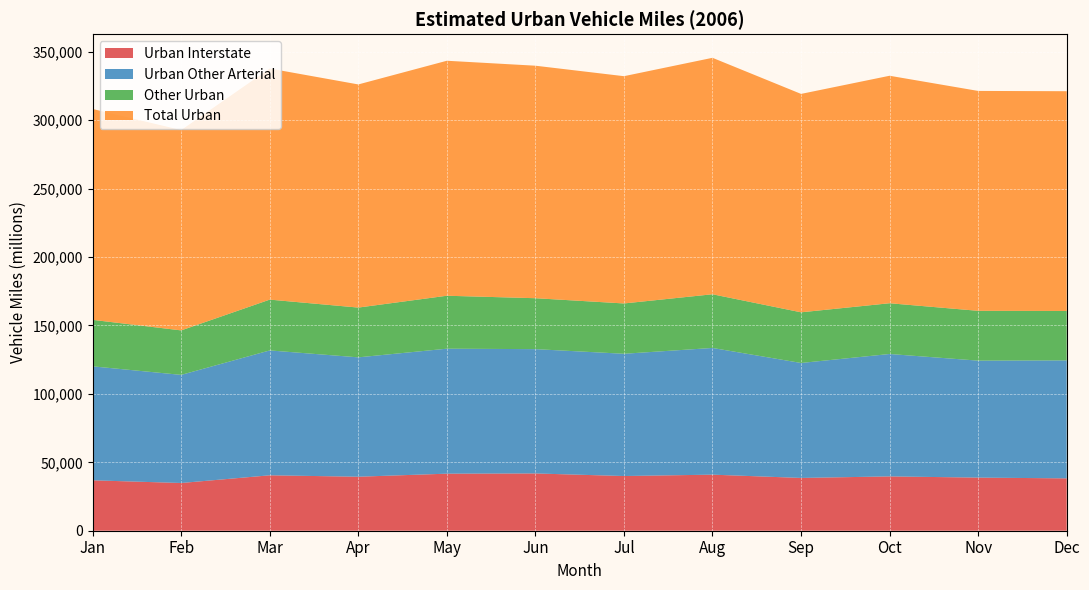

Reading left to right, extract all data points from this chart.

Urban Interstate: 36842	34881	40504	39470	41694	41860	39974	40976	38581	39696	38824	38261
Urban Other Arterial: 83296	79018	91271	87245	91349	90854	89356	92604	84019	89468	85494	86230
Other Urban: 33974	32511	37128	36371	38697	37218	36772	39237	37026	37094	36396	36119
Total Urban: 154113	146410	168902	163086	171740	169932	166102	172817	159626	166259	160715	160610